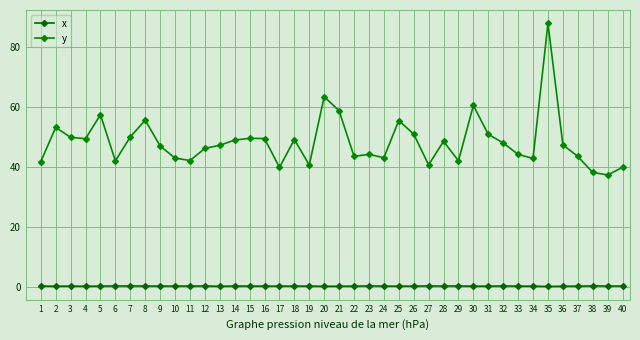

At which category is the sum across all series the highest?

35